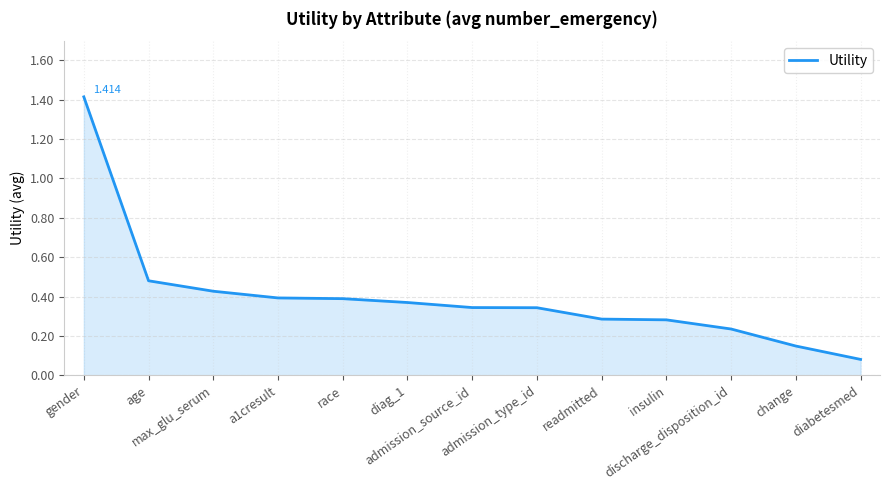

What is the change in value from race to readmitted?

-0.1